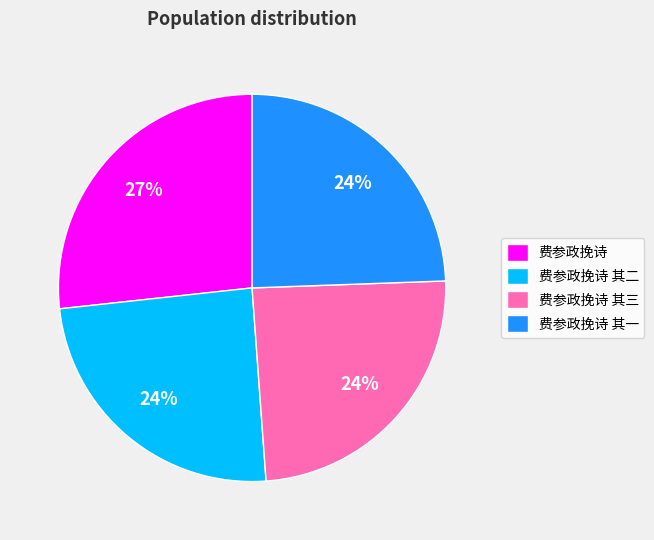

Combined, do 费参政挽诗 其一 and 费参政挽诗 其二 account for over 50%?

No